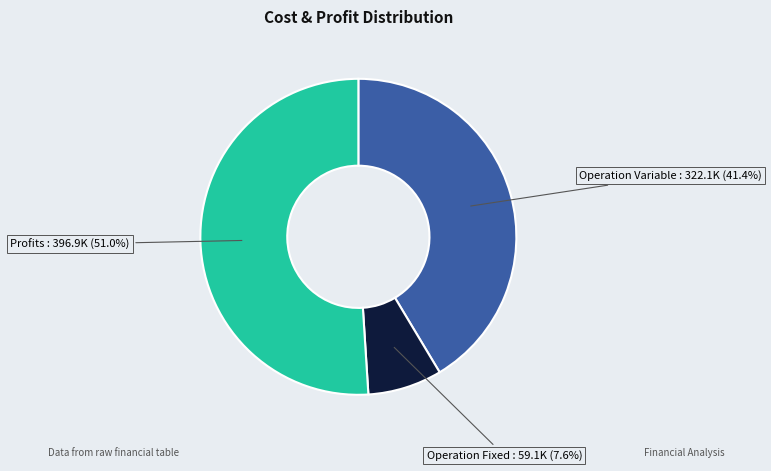

Count the number of slices in the pie.

3